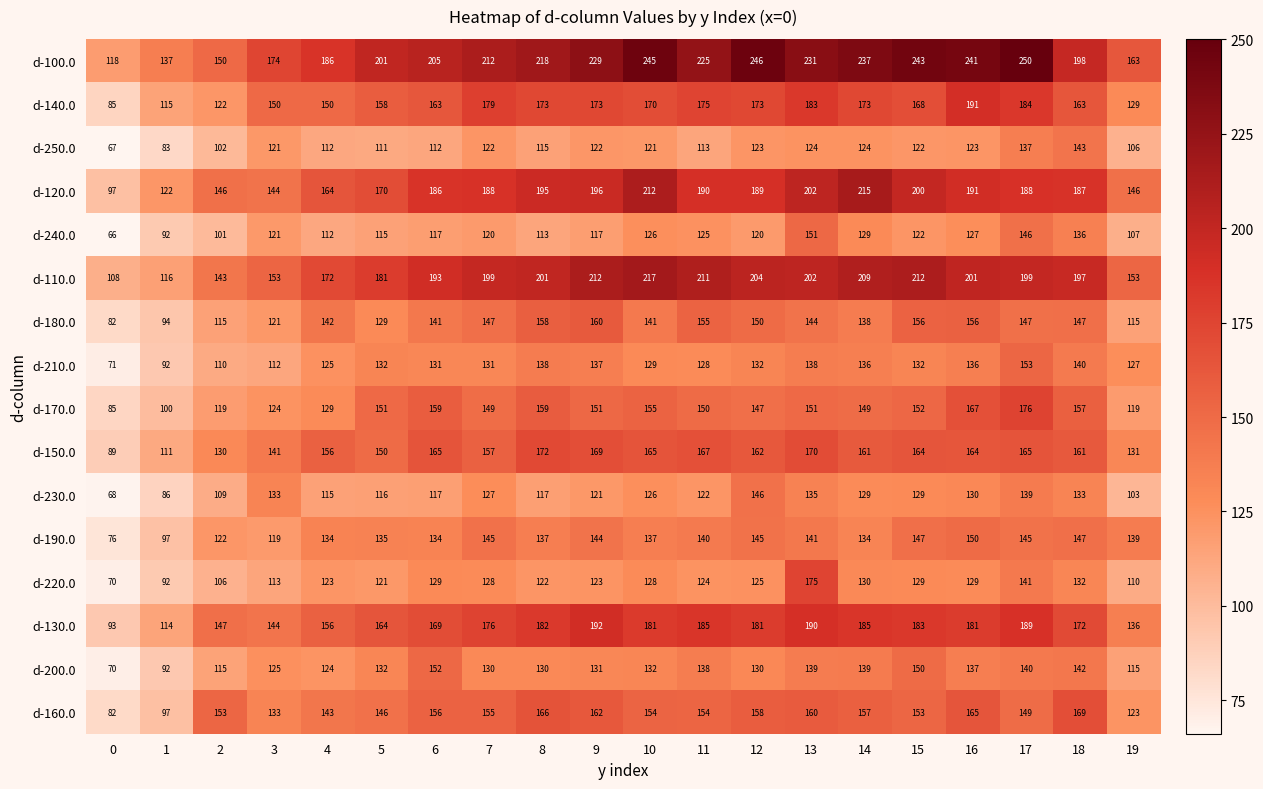

At which category is the sum across all series the highest?

17